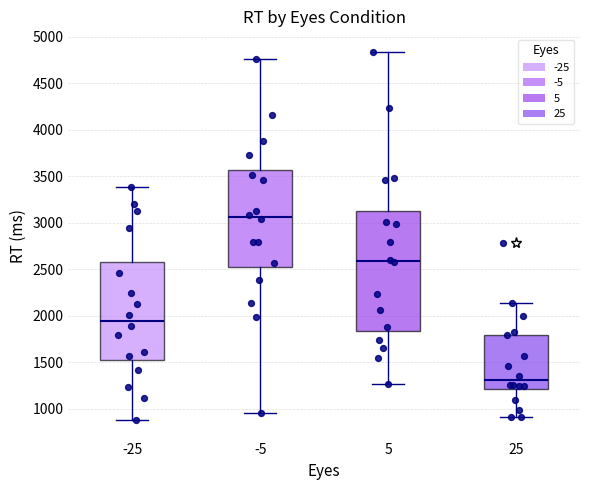

Comparing the boxes themselves (not the whiskers), which one is the tallest?

5